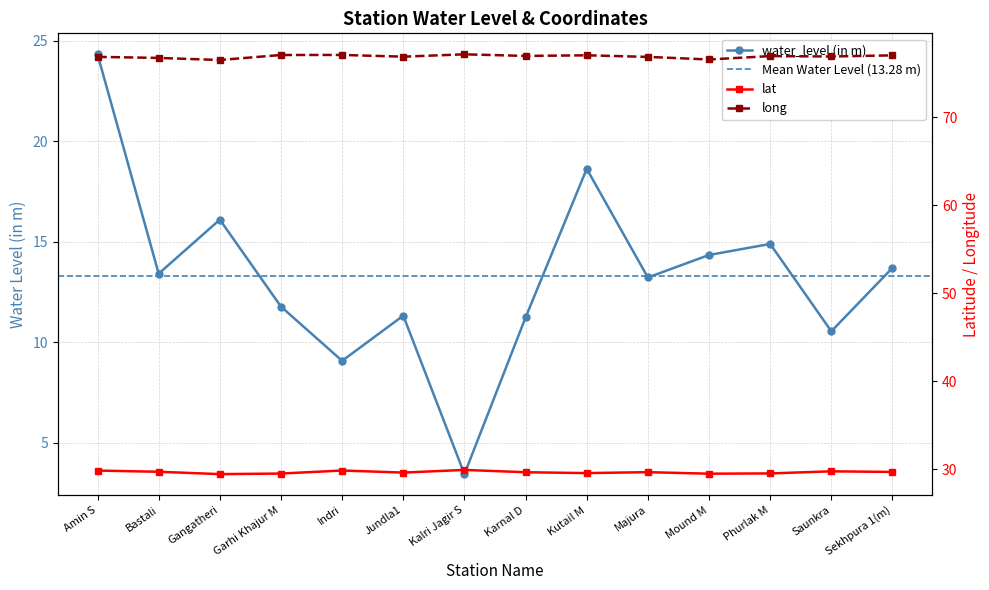

What is the value of the lat point at the 3rd from the left?

29.5